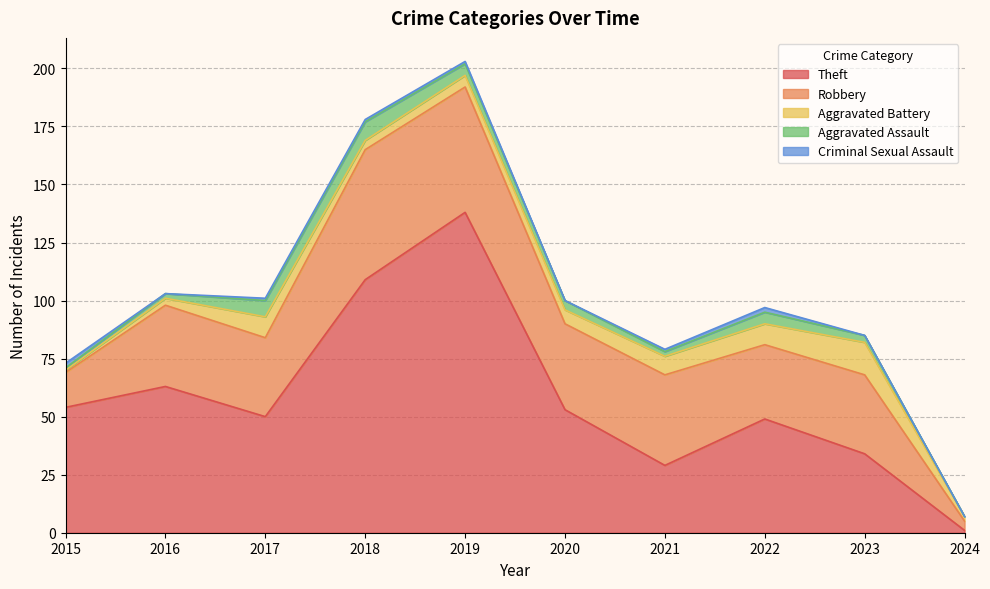

How many lines are shown in the chart?

5